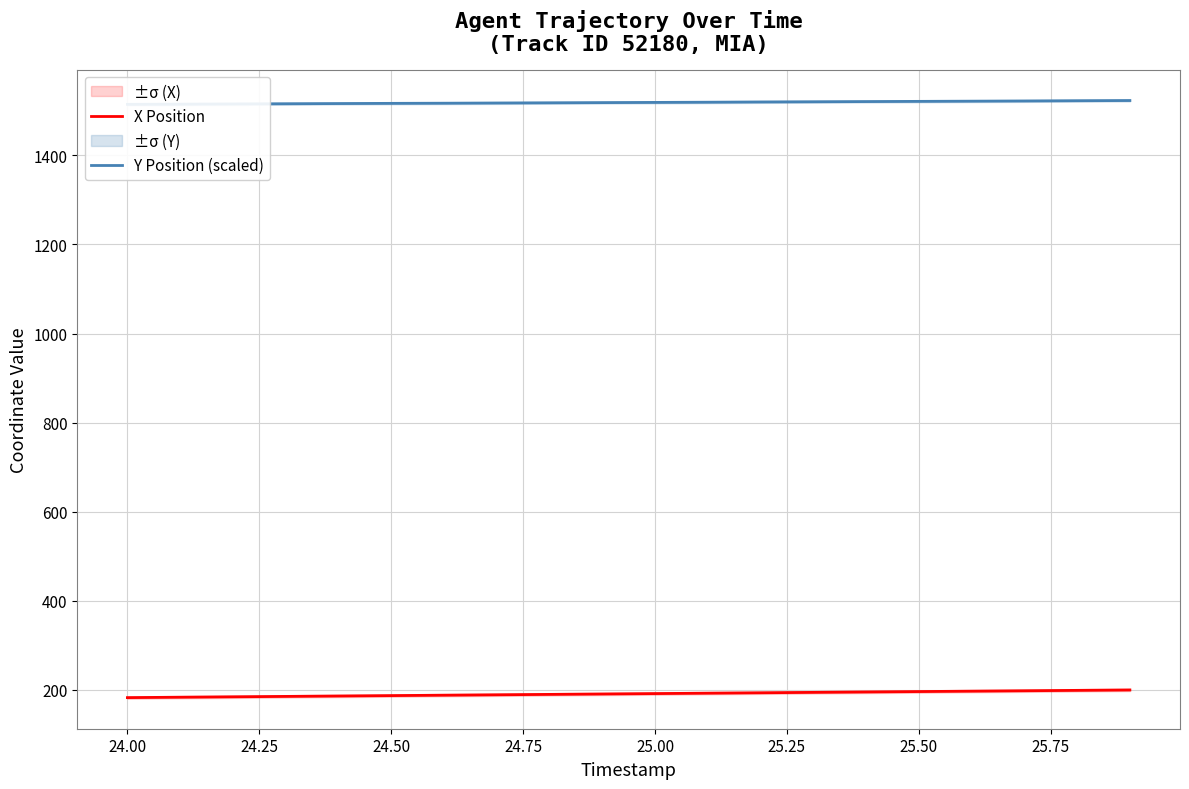

What is the maximum value for X Position?

200.0